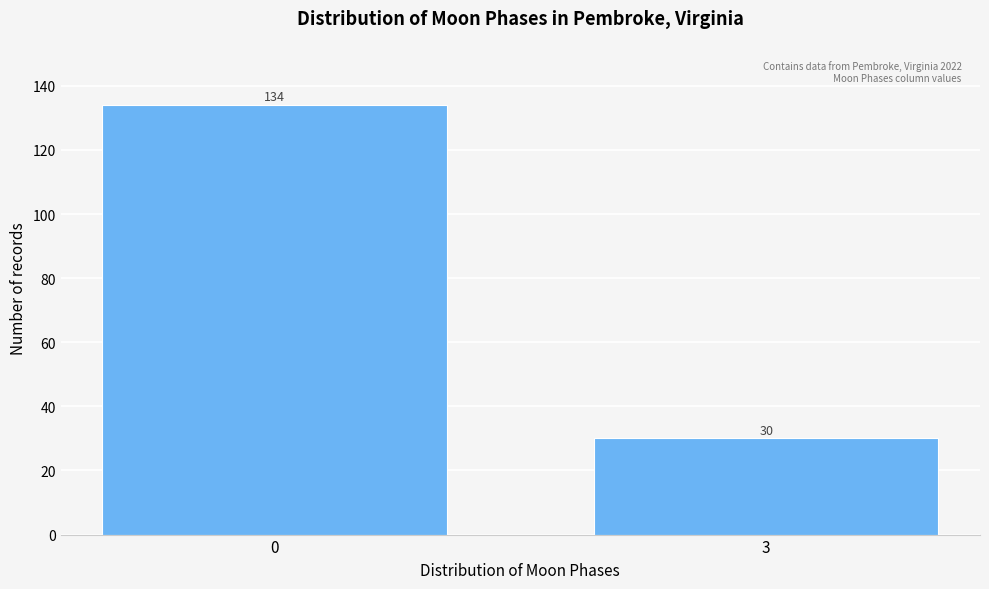

Reading left to right, list all the values displayed in this chart.

0=134	3=30